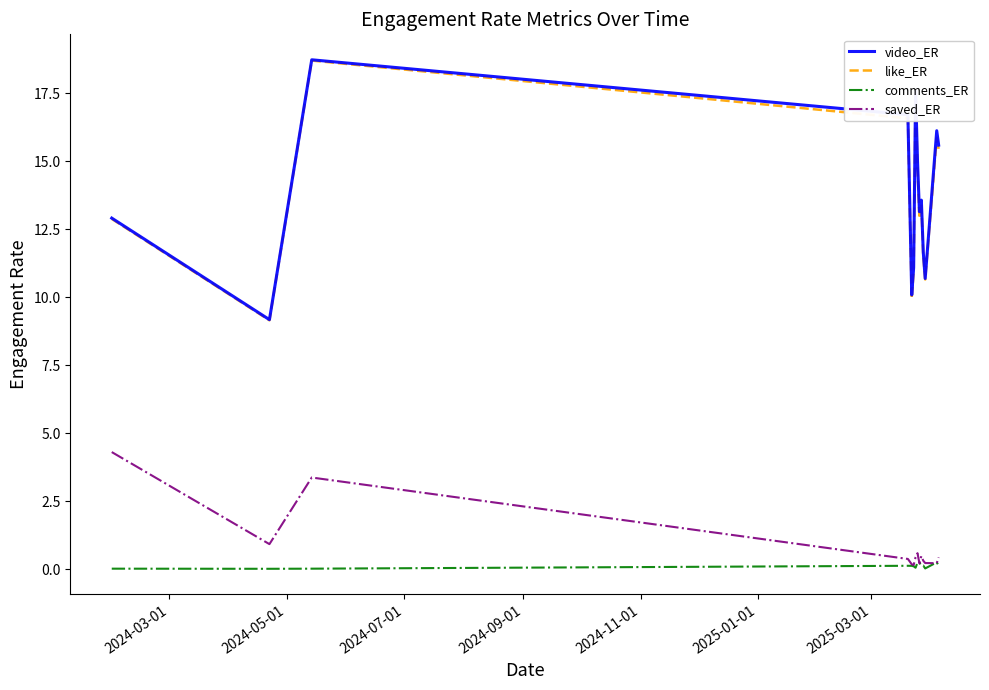

What is the greatest value displayed?

18.7